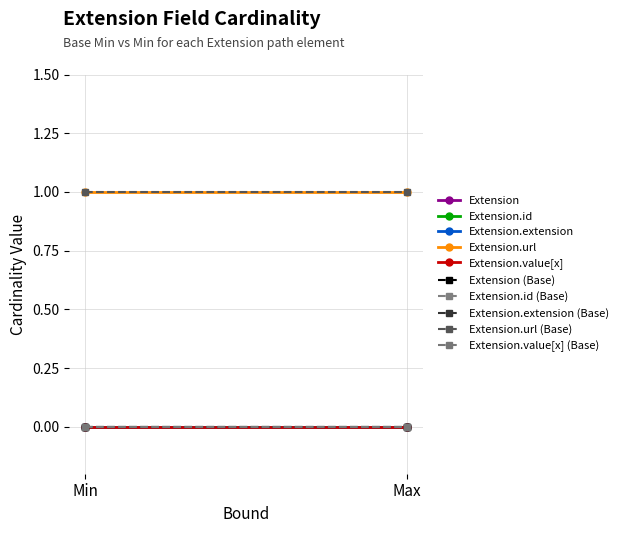

What is the average value of the Extension.url series?

1